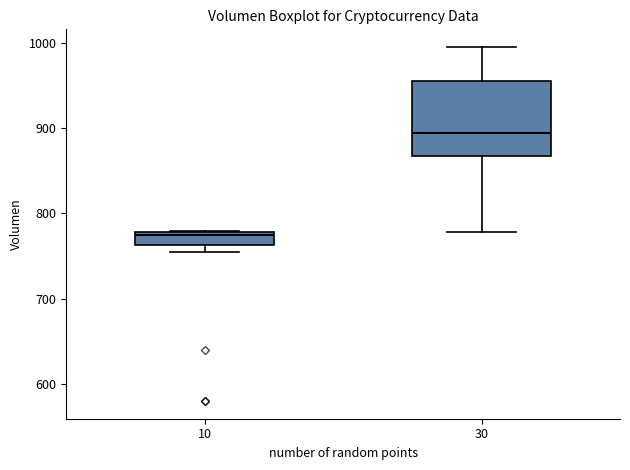

Which box has the highest median line?

30